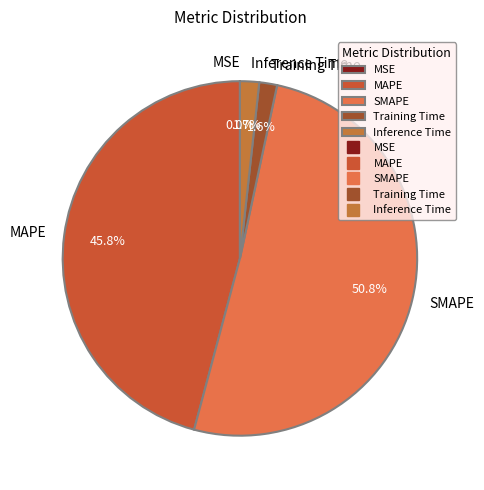

Is Inference Time the majority of the pie?

No